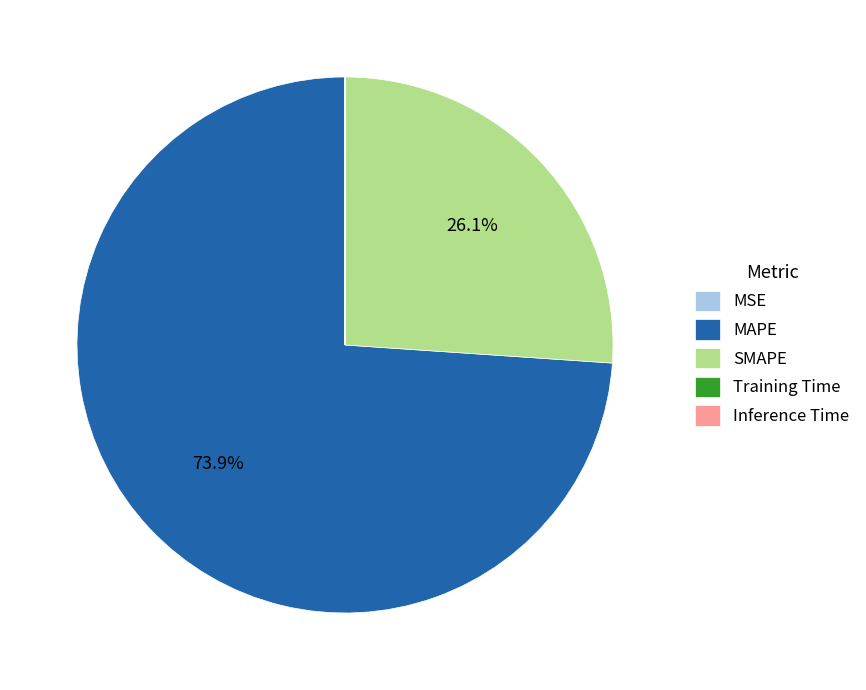

Approximately how many times larger is the value at SMAPE compared to MAPE?

0.4